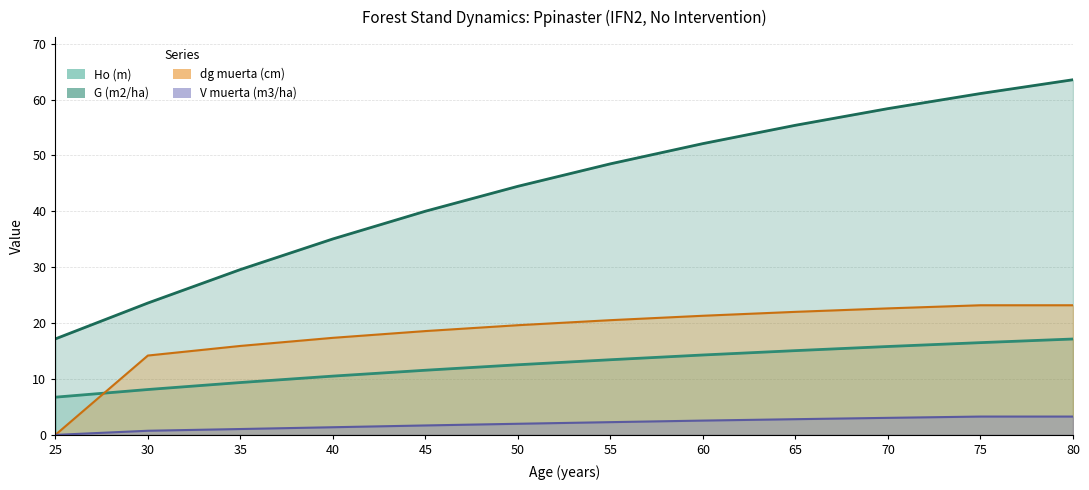

What is the value of the Ho (m) point at the 8th from the left?

14.3